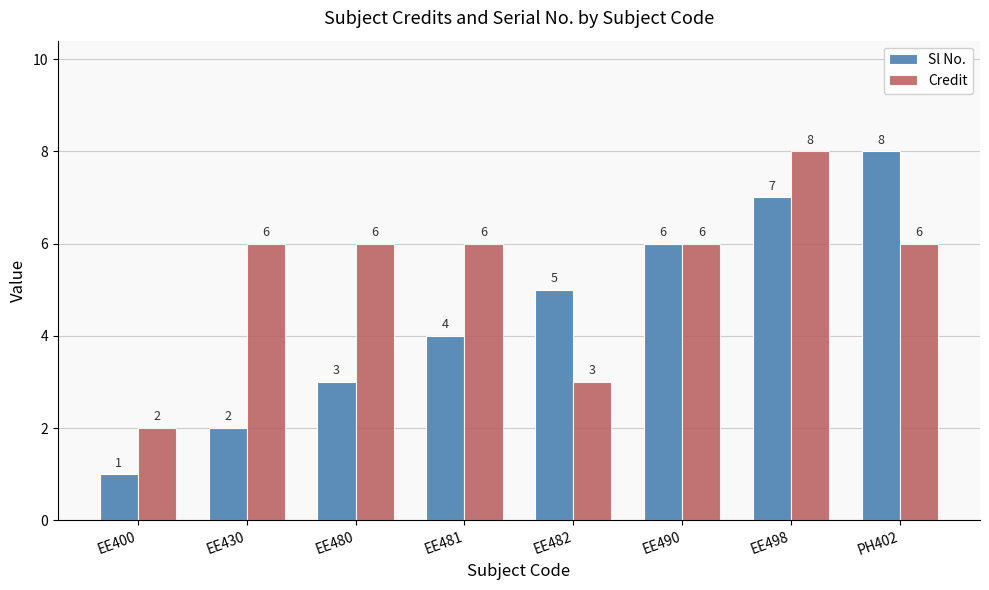

List the labels in order of Sl No. value, largest first.

PH402, EE498, EE490, EE482, EE481, EE480, EE430, EE400